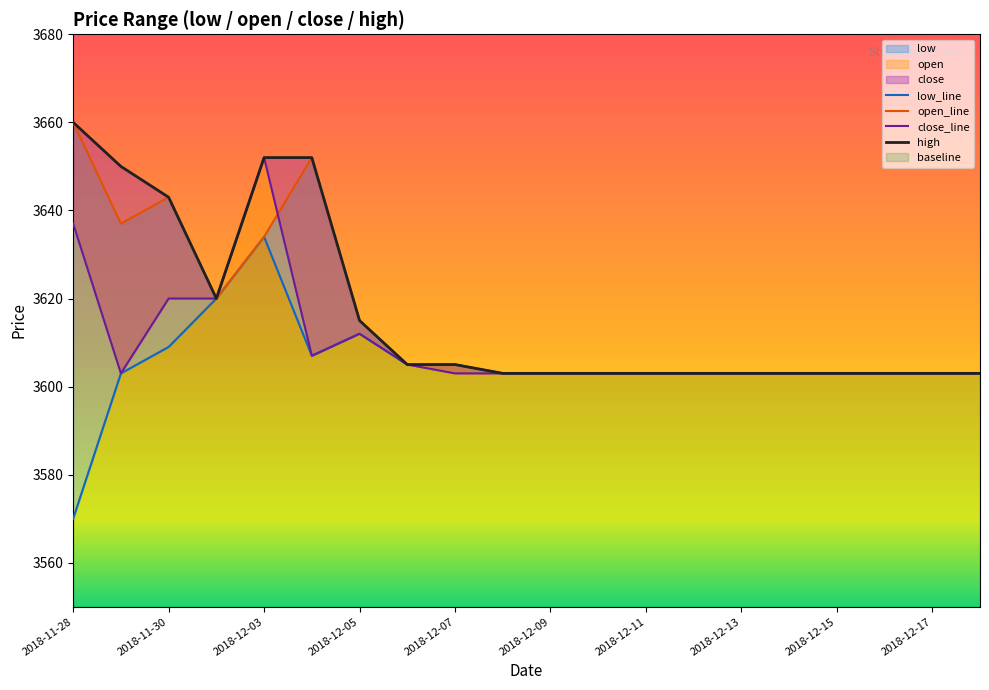

What is the average value of the low_line series?

3605